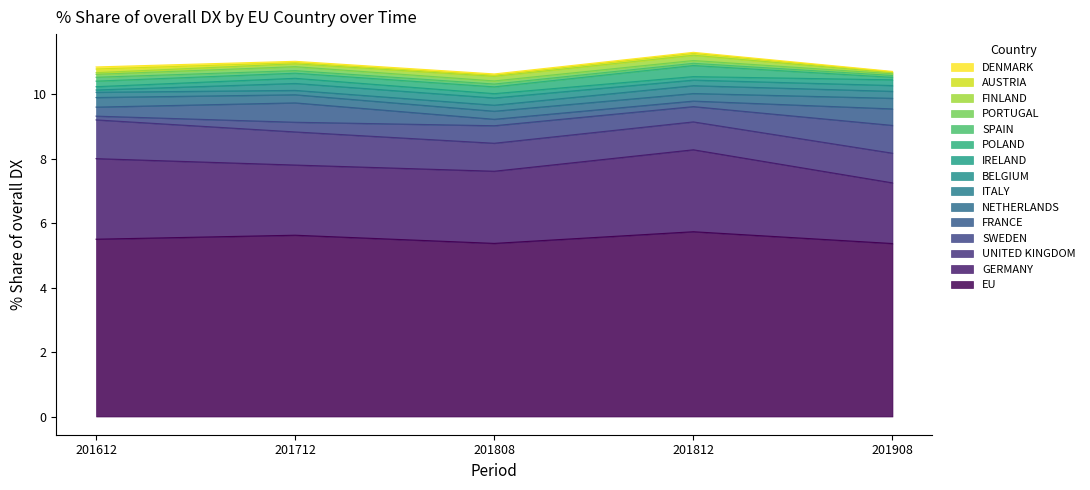

The value of EU at 201812 is 5.7. True or false?

True